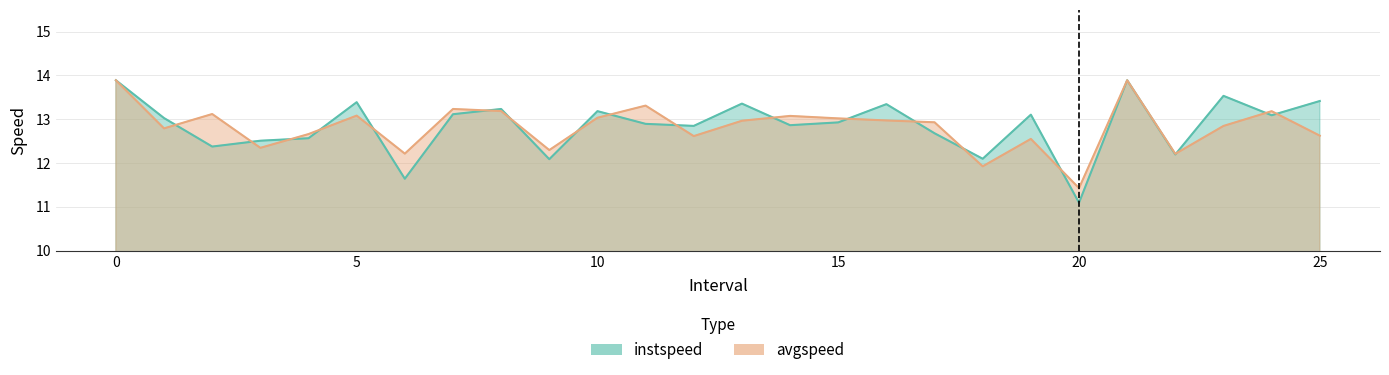

What is the value of the avgspeed point at the 17th from the left?

13.0